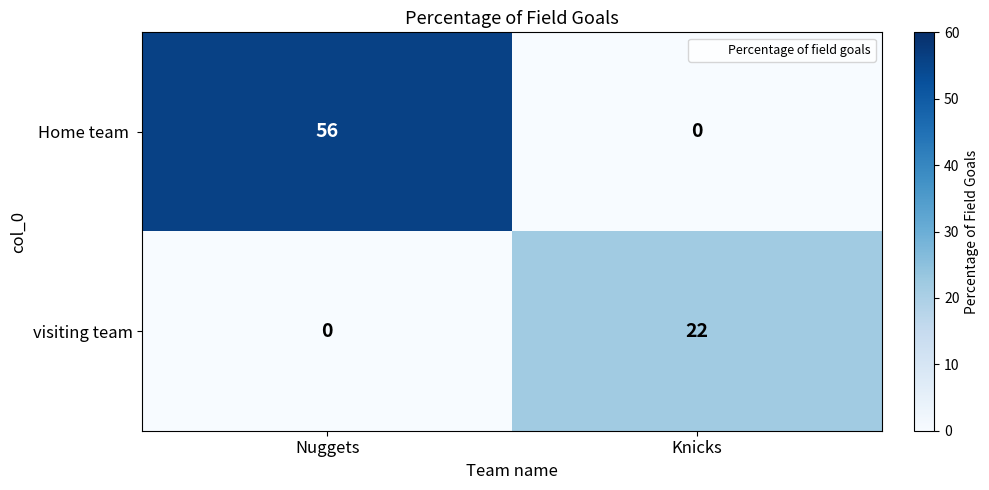

What is the total value across all series at Nuggets?

56